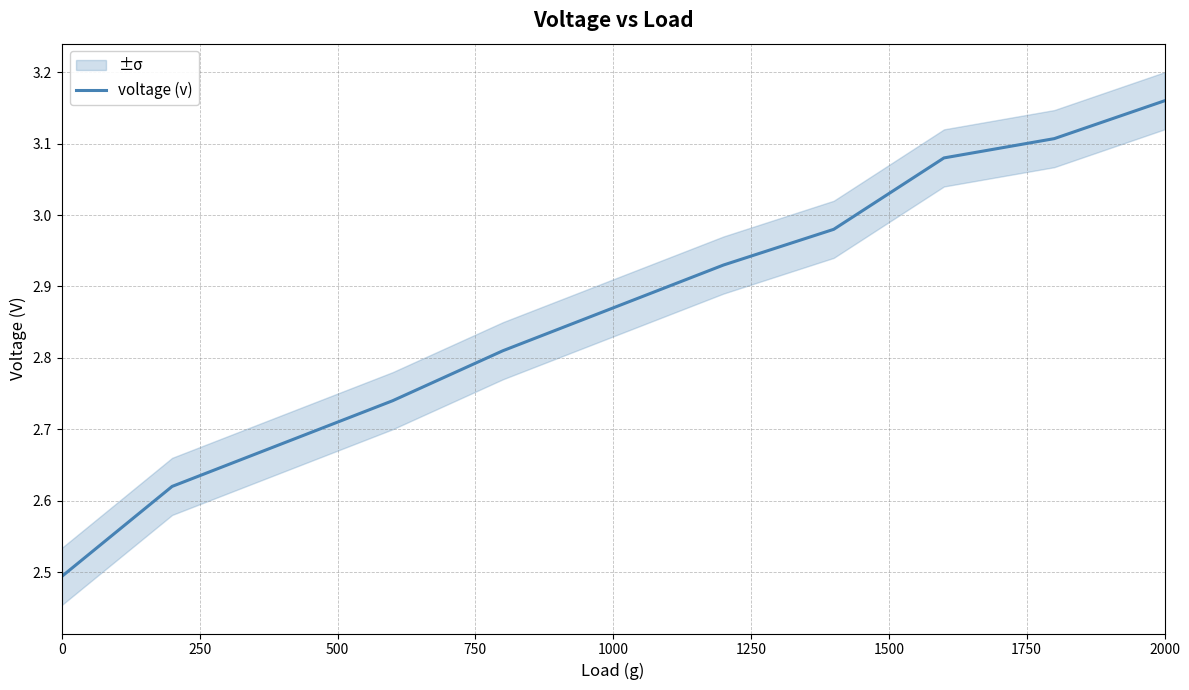

The value of voltage (v) at 2000 is 5.6. True or false?

False